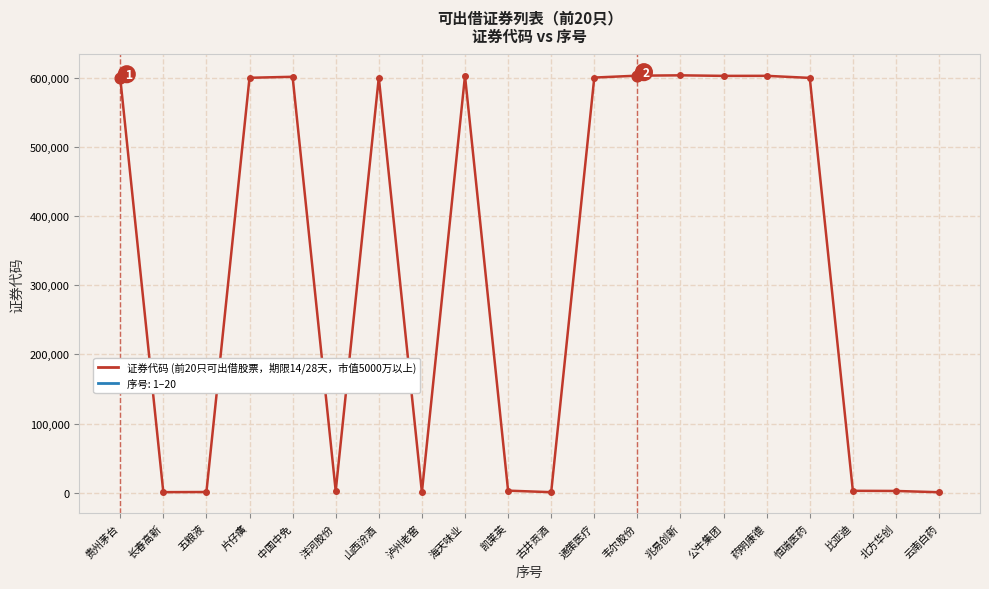

What is the change in value from 山西汾酒 to 北方华创?

-598438